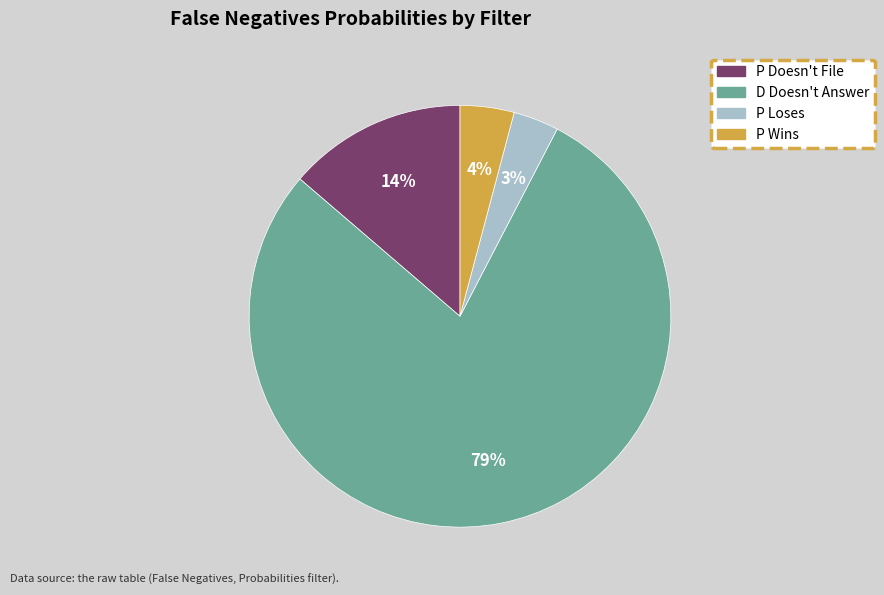

Is the sum of D Doesn't Answer and P Wins greater than half?

Yes